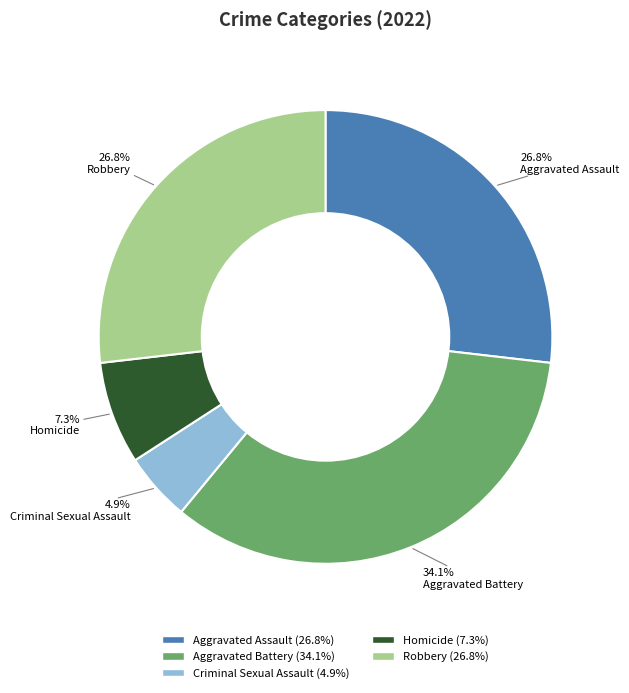

Does Robbery represent more than half of the total?

No